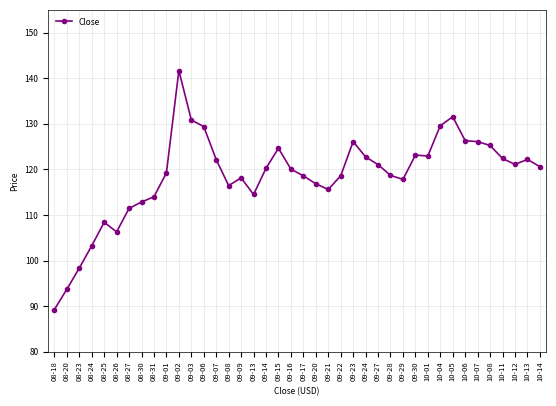

True or false: the data shows 121.1 at 10-12.

True